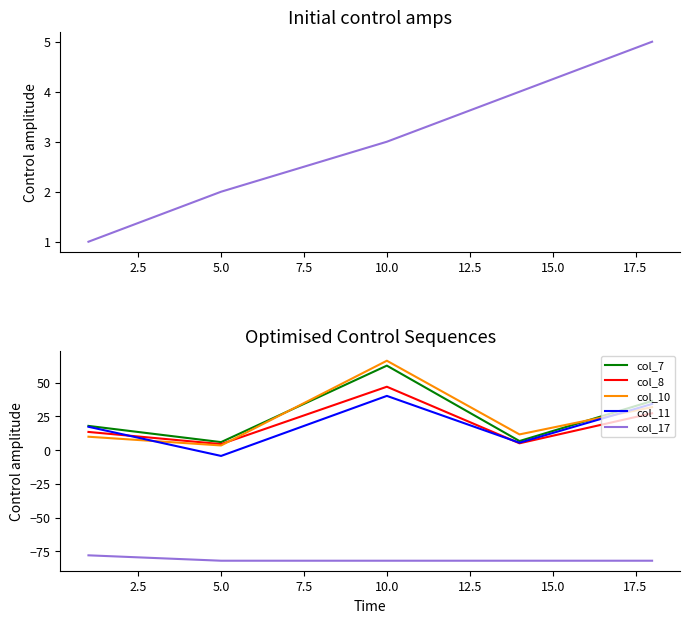

What is the highest value of the col_17 series?

-78.0